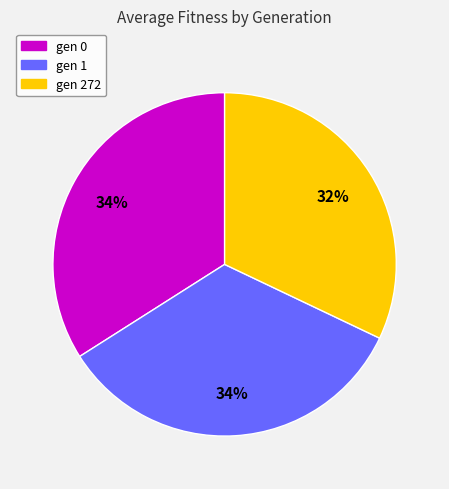

Combined, do gen 1 and gen 272 account for over 50%?

Yes